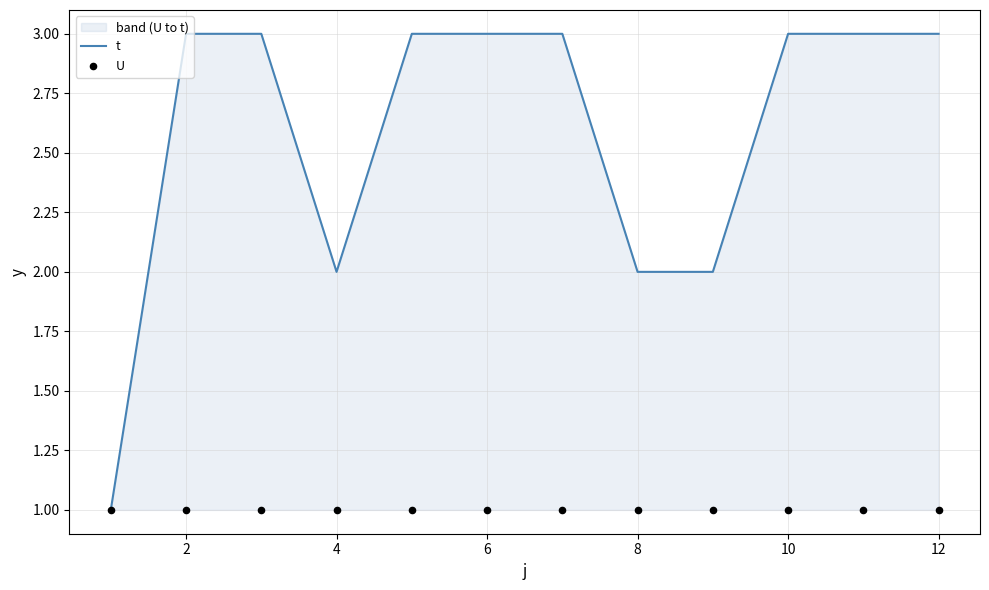

What are all the series names shown in the legend?

t, U